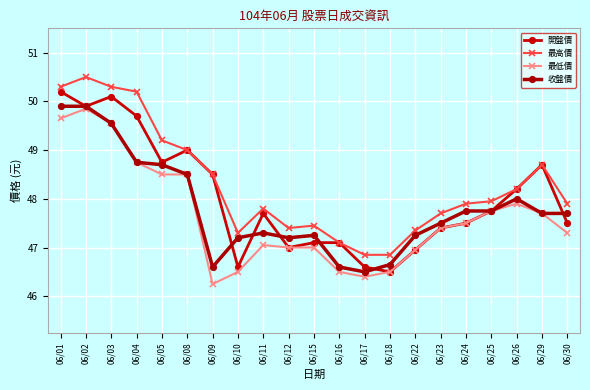

Where is 開盤價 nearest to the value 48?

06/26